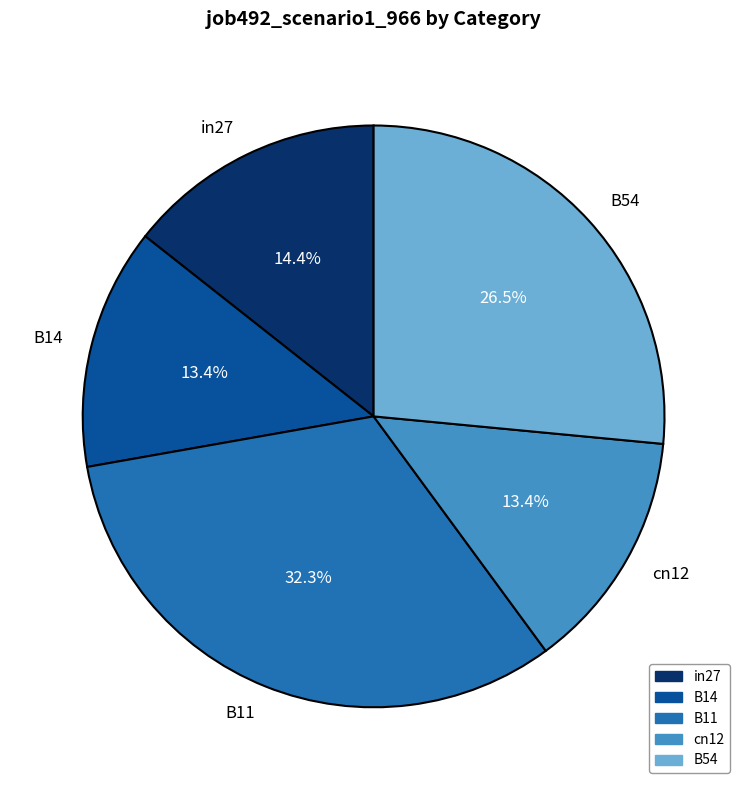

To the nearest percent, what is the difference between the largest and smallest slice percentages?

19%